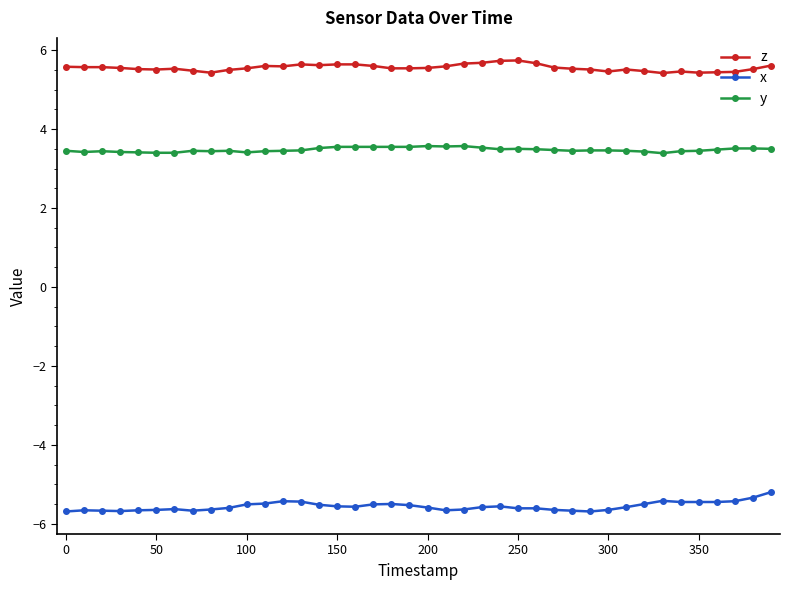

What is the value of the x point at the 5th from the left?

-5.7